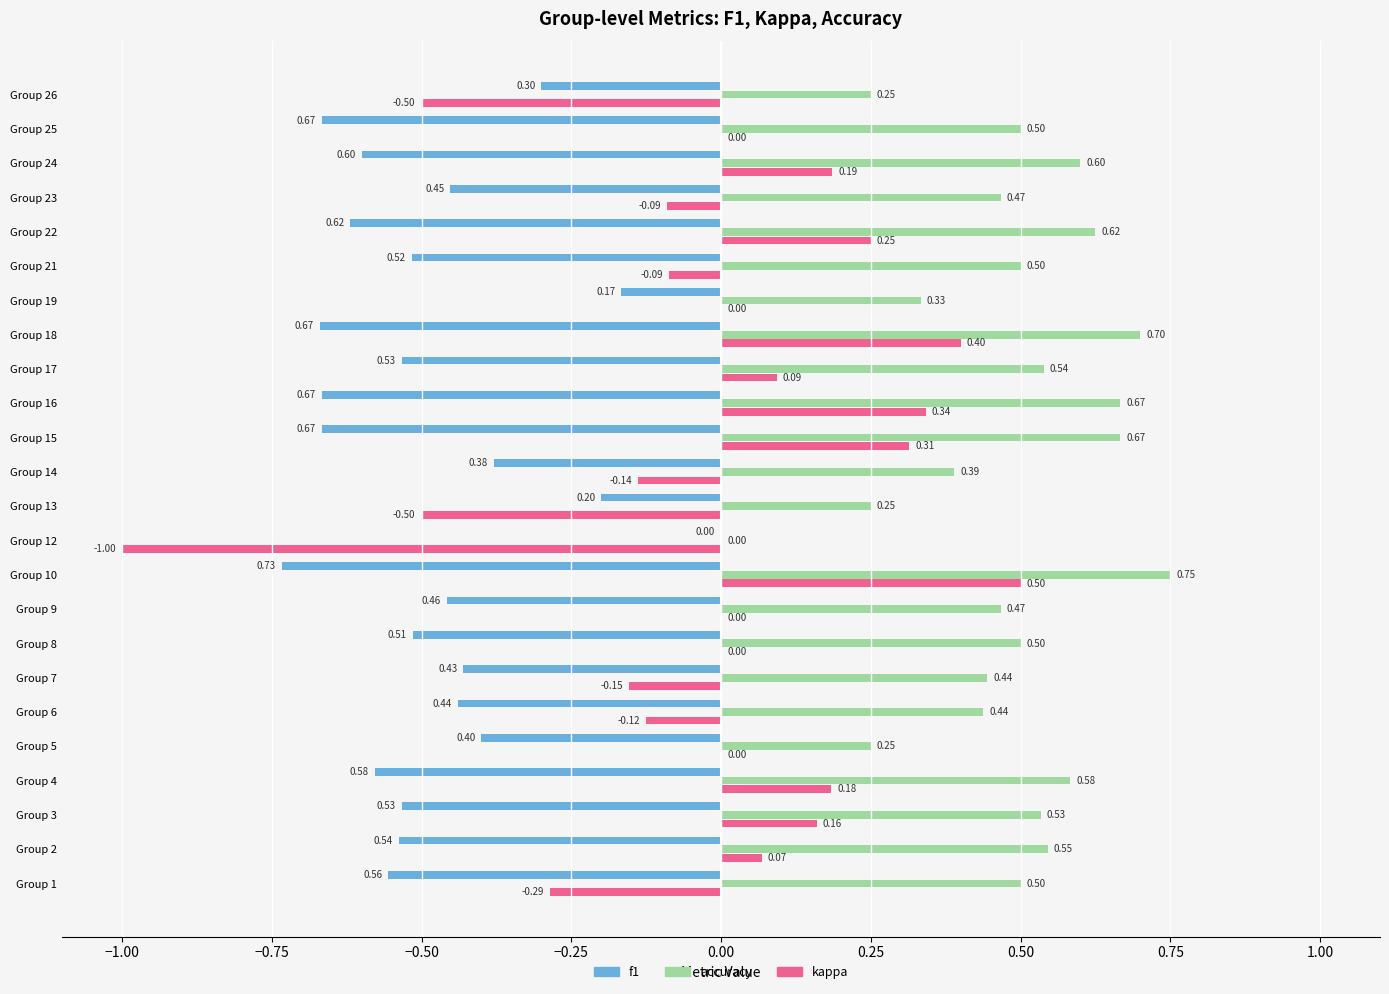

Between Group 1 and Group 4, which series saw the biggest shift?

kappa